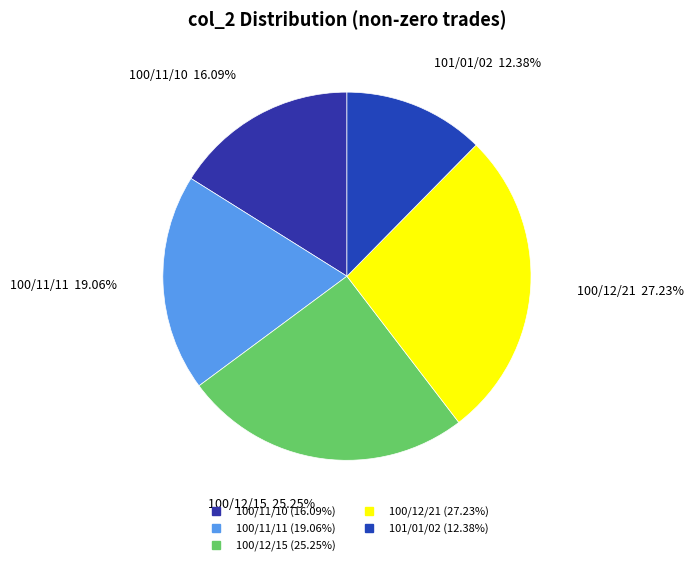

Between 100/12/21 and 100/12/15, which is larger?

100/12/21